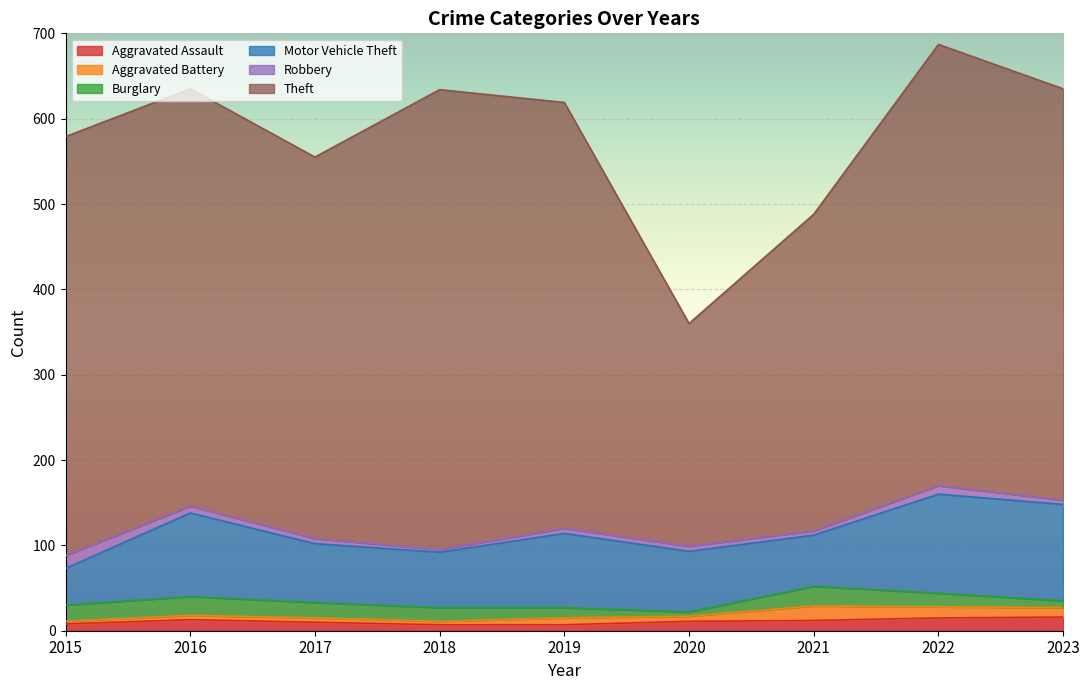

How many values in the Burglary series are below 16?

3